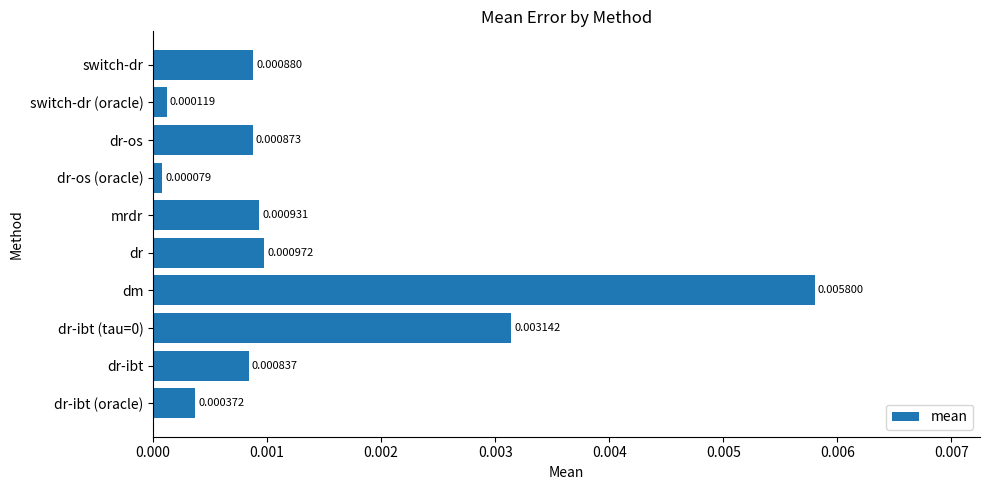

Which has a higher value, dm or dr-os (oracle)?

dm